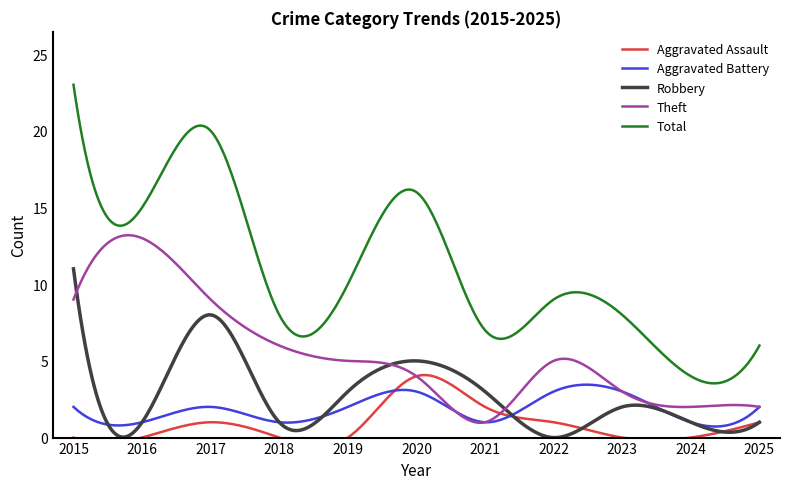

Which series has the largest total across all categories?

Total